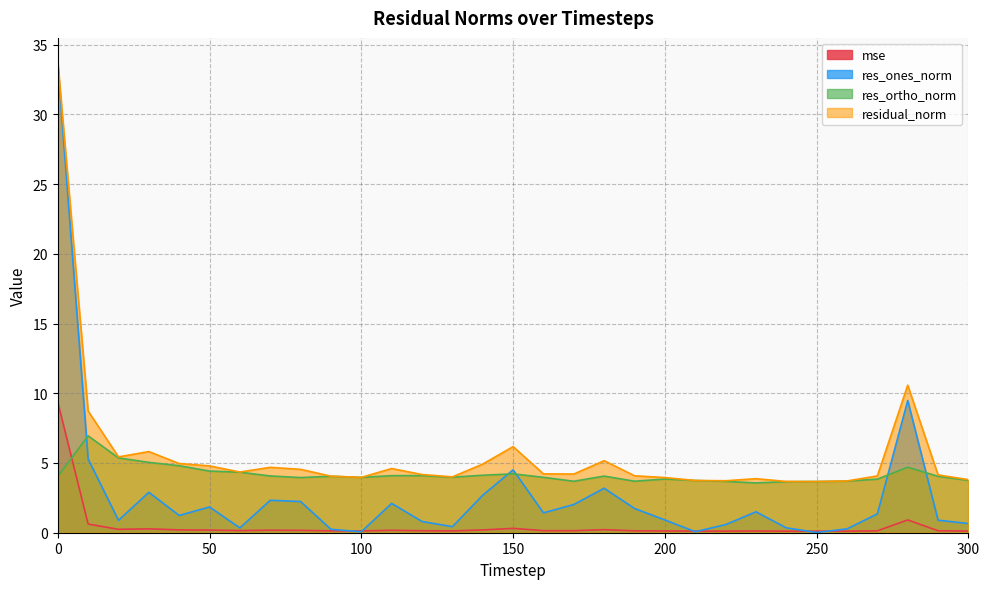

Reading left to right, list all the values displayed in this chart.

mse: 0=9.4	10=0.6	20=0.2	30=0.3	40=0.2	50=0.2	60=0.2	70=0.2	80=0.2	90=0.1	100=0.1	110=0.2	120=0.1	130=0.1	140=0.2	150=0.3	160=0.1	170=0.1	180=0.2	190=0.1	200=0.1	210=0.1	220=0.1	230=0.1	240=0.1	250=0.1	260=0.1	270=0.1	280=0.9	290=0.1	300=0.1
res_ones_norm: 0=33.6	10=5.3	20=0.9	30=2.9	40=1.2	50=1.8	60=0.3	70=2.3	80=2.2	90=0.2	100=0.1	110=2.1	120=0.8	130=0.4	140=2.7	150=4.5	160=1.4	170=2.0	180=3.2	190=1.7	200=0.9	210=0.1	220=0.6	230=1.5	240=0.3	250=0.0	260=0.3	270=1.3	280=9.5	290=0.9	300=0.7
res_ortho_norm: 0=4.0	10=6.9	20=5.4	30=5.0	40=4.8	50=4.4	60=4.3	70=4.1	80=4.0	90=4.0	100=4.0	110=4.1	120=4.1	130=4.0	140=4.1	150=4.2	160=4.0	170=3.7	180=4.1	190=3.7	200=3.8	210=3.7	220=3.7	230=3.6	240=3.7	250=3.7	260=3.7	270=3.8	280=4.7	290=4.0	300=3.8
residual_norm: 0=33.8	10=8.7	20=5.4	30=5.8	40=5.0	50=4.8	60=4.4	70=4.7	80=4.5	90=4.1	100=4.0	110=4.6	120=4.2	130=4.0	140=4.9	150=6.2	160=4.2	170=4.2	180=5.2	190=4.1	200=4.0	210=3.7	220=3.7	230=3.9	240=3.7	250=3.7	260=3.7	270=4.1	280=10.6	290=4.1	300=3.8